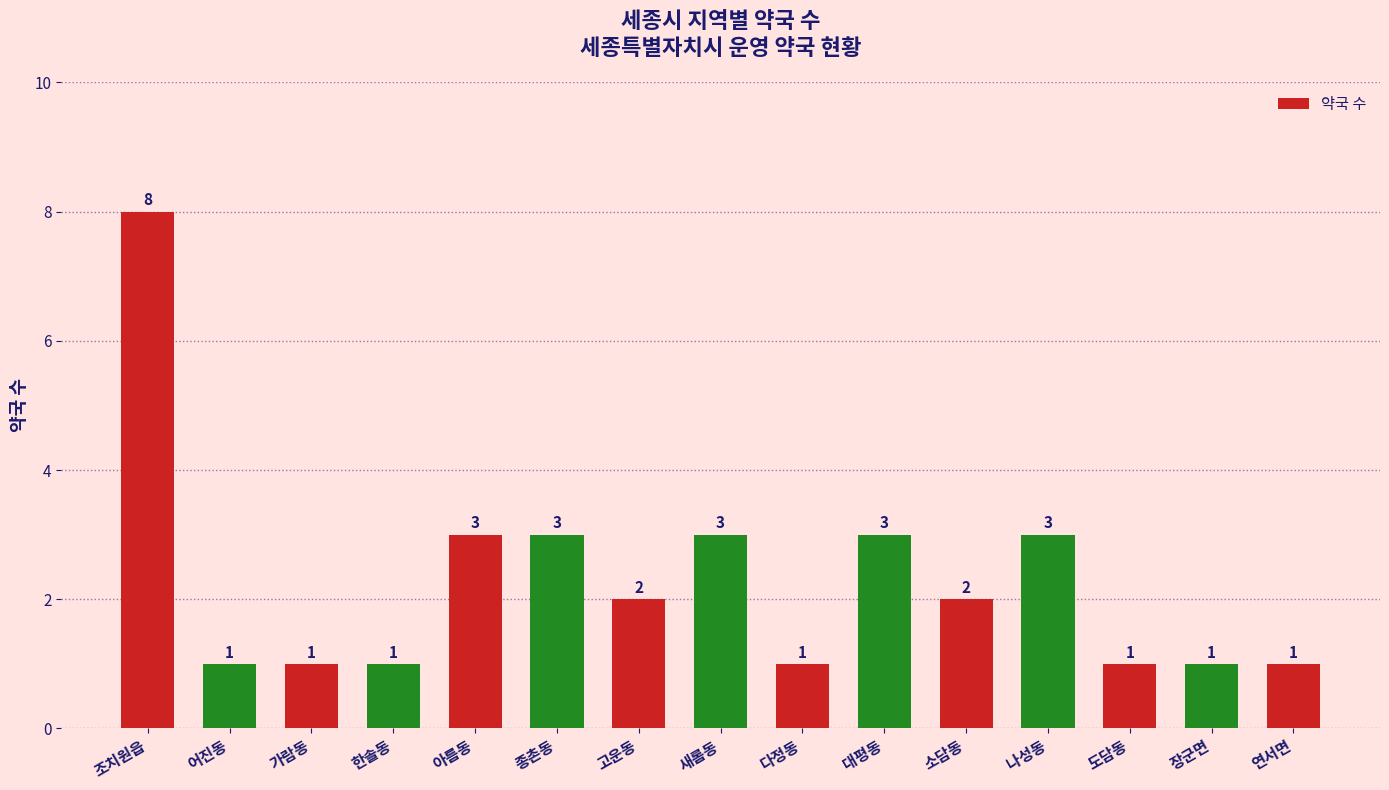

What is the value of the 12th bar from the left?

3